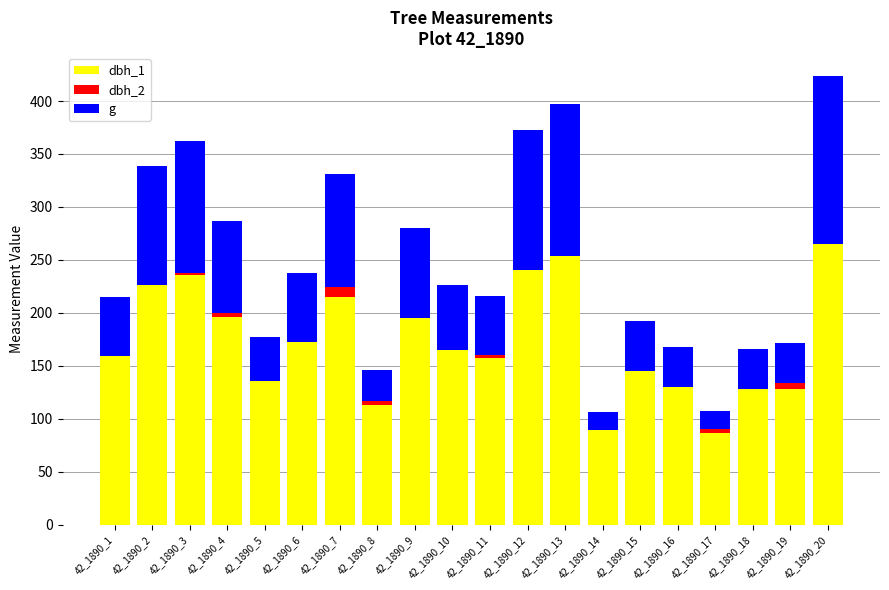

Where is dbh_2 nearest to the value 0?

42_1890_1